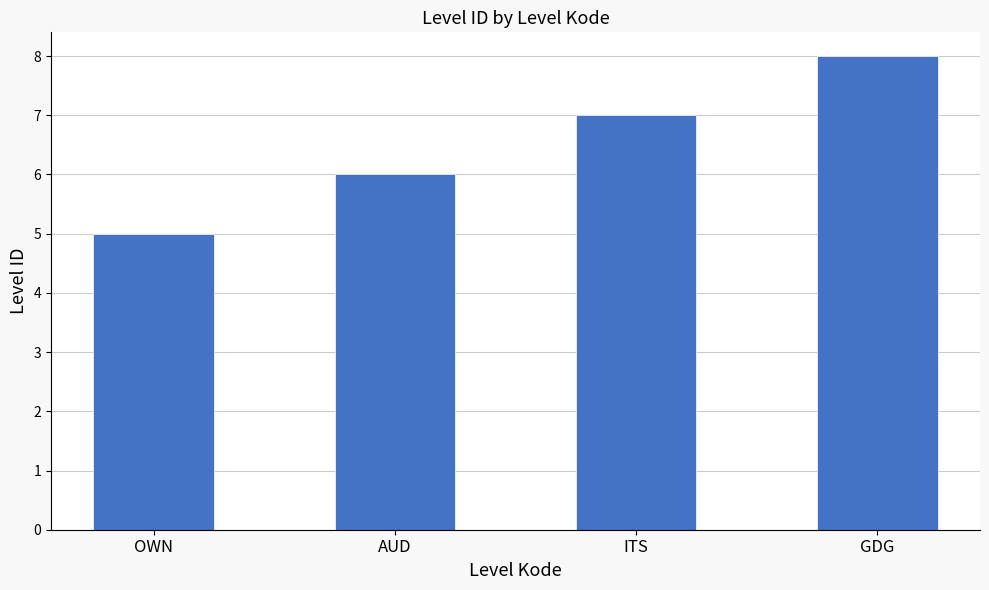

Between OWN and AUD, which is larger?

AUD